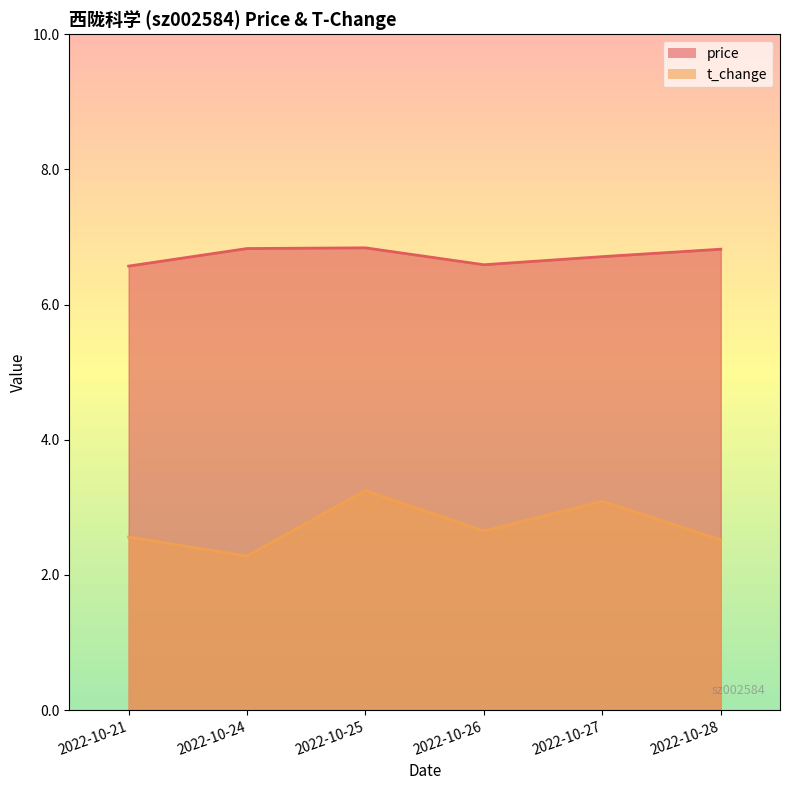

True or false: t_change has more than 1 interior local peaks.

True